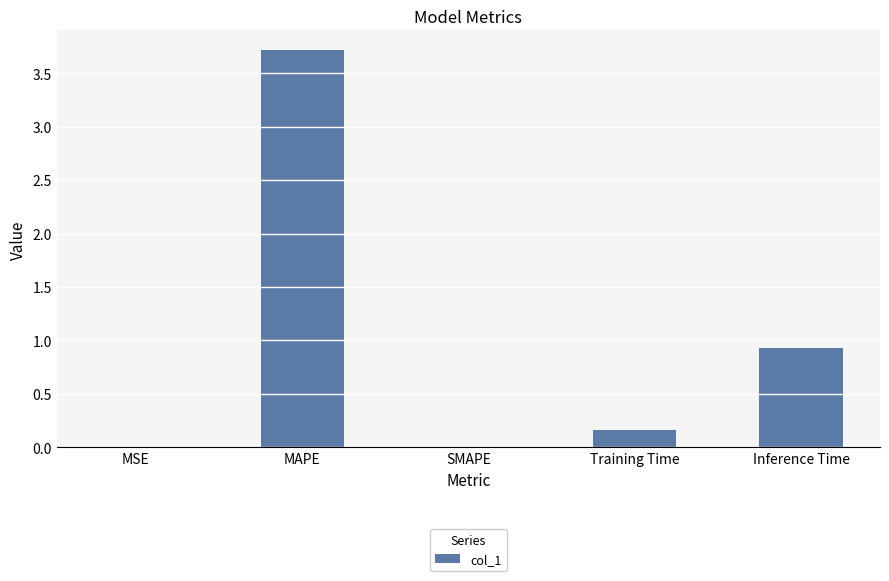

The chart shows a value of 3.7 at MAPE. True or false?

True